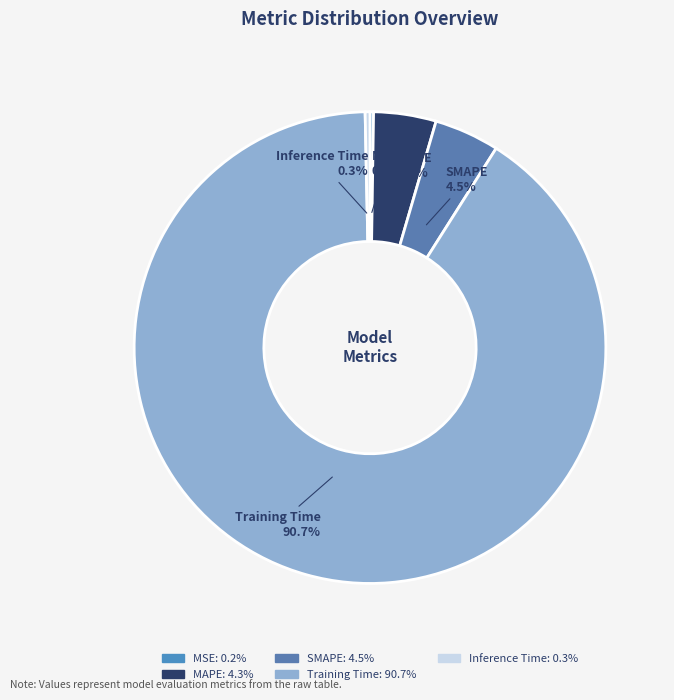

Does SMAPE represent more than half of the total?

No